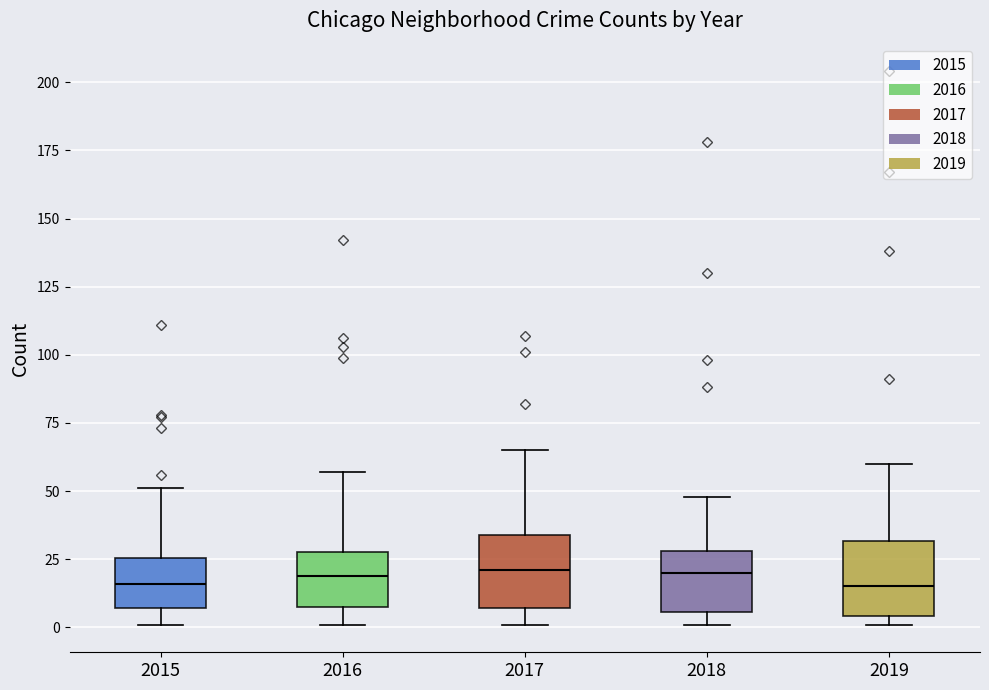

Reading left to right, transcribe this box plot: for each box, give where its median line is, the range the box spans, and where its two whiskers end, as read against the y-axis. The values are not printed on the chart, so give them approximately, as read against the axis.

2015: median 15, box 5 to 25, whiskers 0 to 50
2016: median 20, box 10 to 30, whiskers 0 to 55
2017: median 20, box 5 to 35, whiskers 0 to 65
2018: median 20, box 5 to 30, whiskers 0 to 50
2019: median 15, box 5 to 30, whiskers 0 to 60